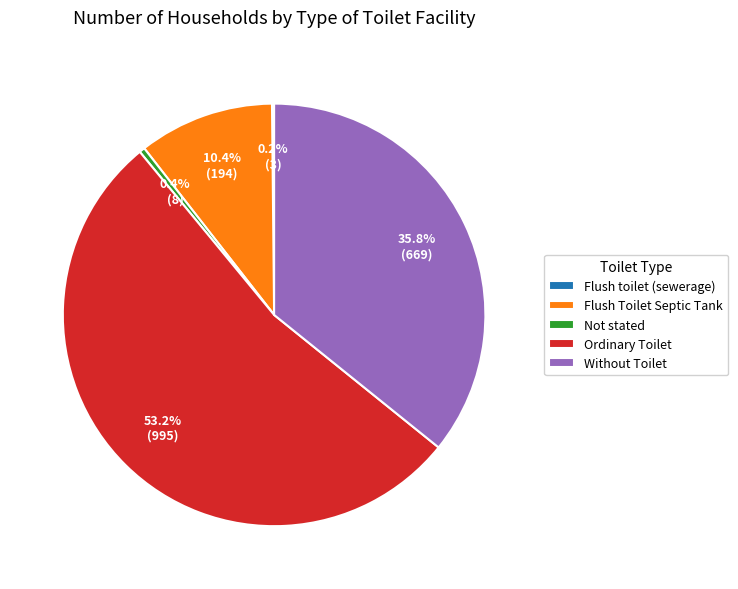

What is the ratio of the value at Without Toilet to the value at Not stated?

83.6